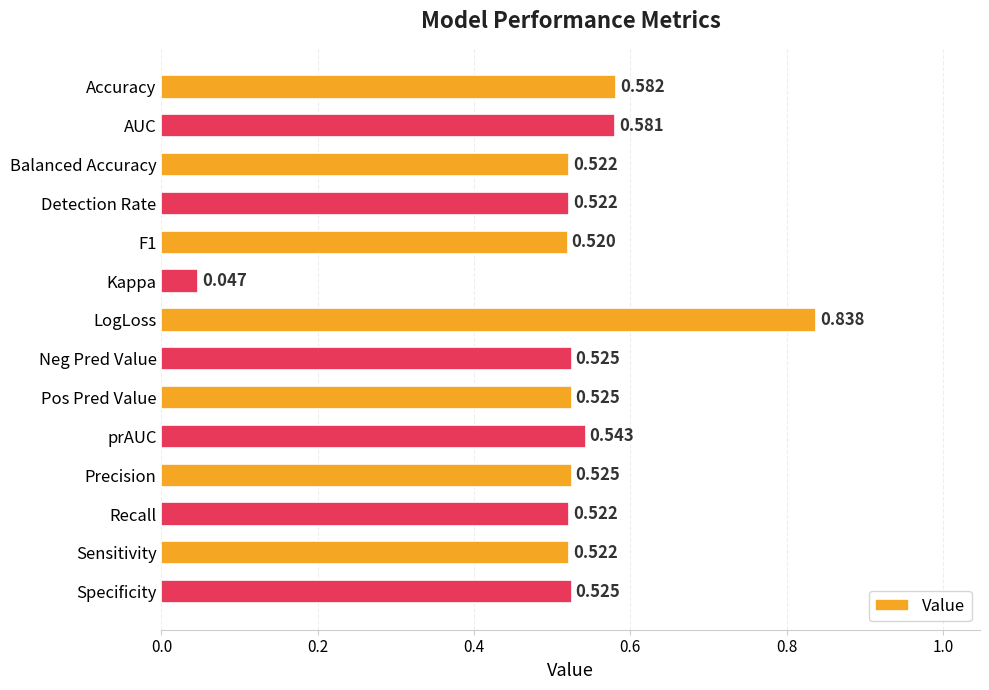

What is the label of the 13th bar from the top?

Sensitivity